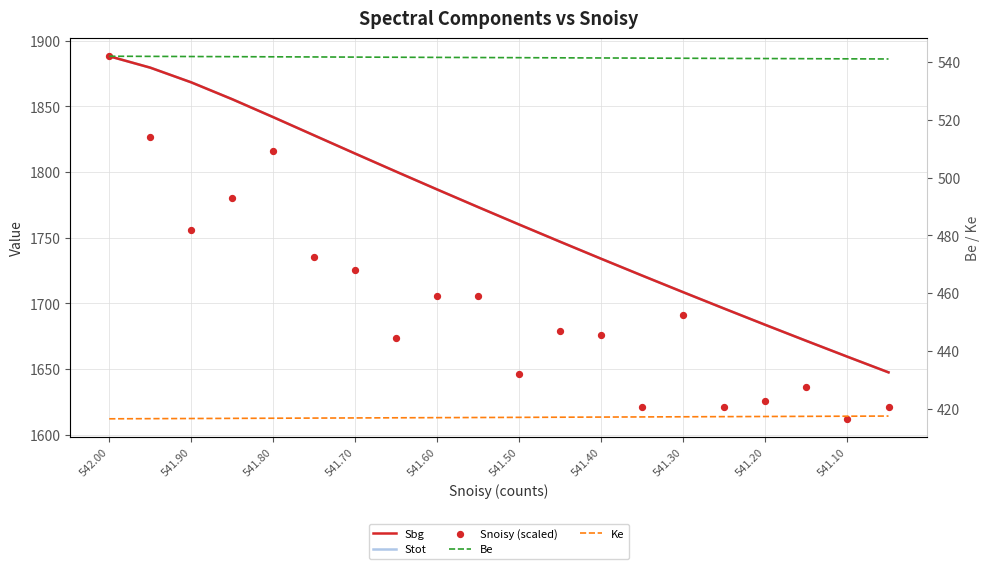

Which series has the largest total across all categories?

Sbg